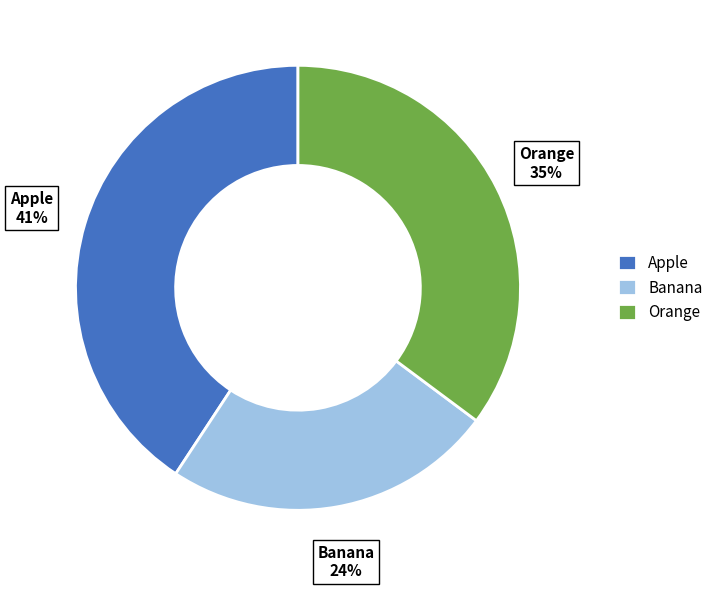

What is the smallest slice in the pie chart?

Banana